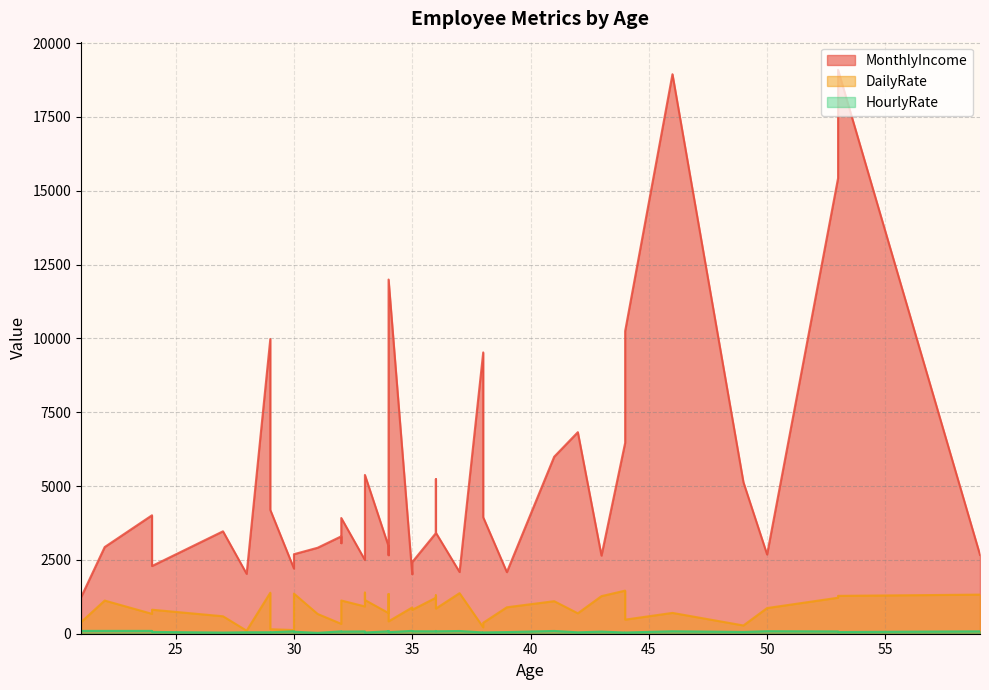

What is the difference between the maximum and minimum values in the DailyRate series?

1356